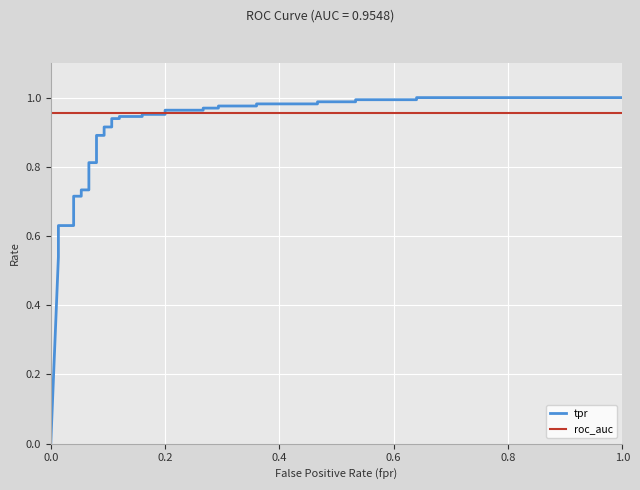

What is the value of the roc_auc point at the 9th from the left?

1.0